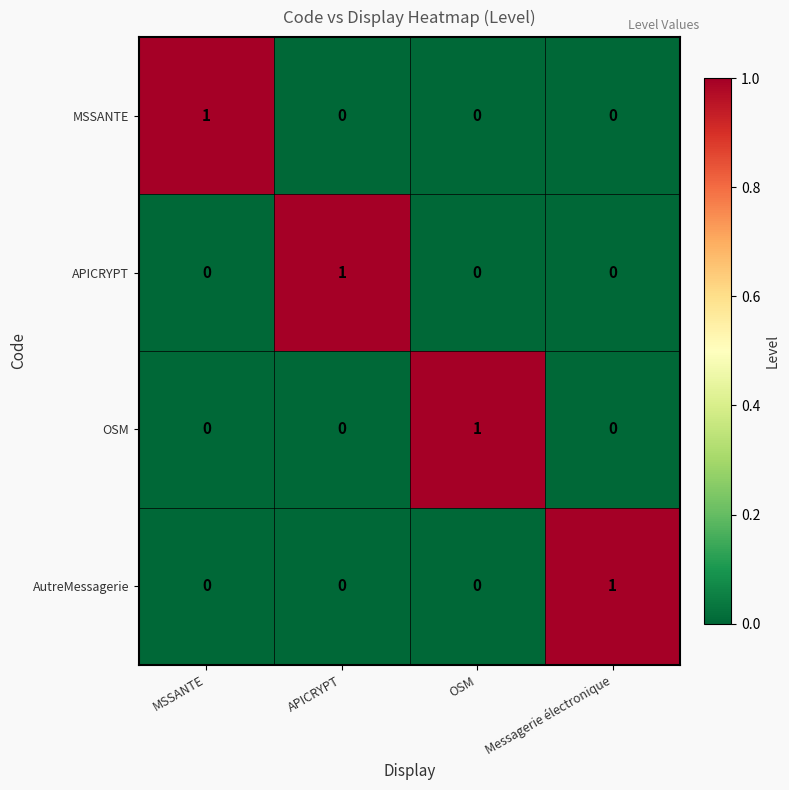

The value of MSSANTE at APICRYPT is 0. True or false?

True